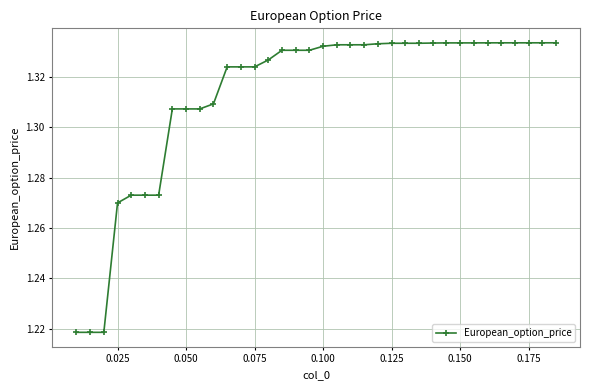

How many values are between 1 and 2?

36